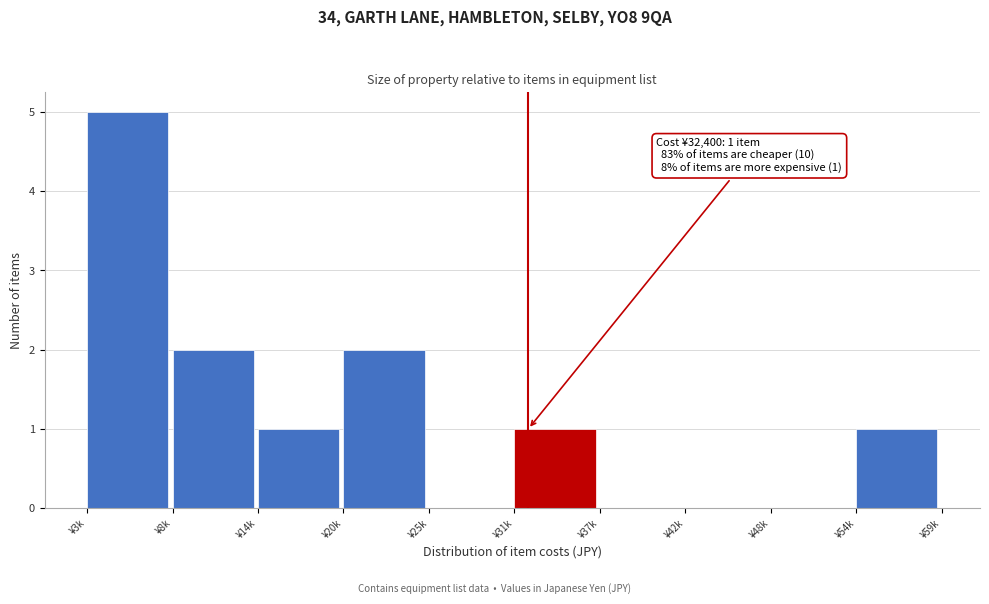

Reading right to left, extract all data points from this chart.

¥54k=1	¥48k=0	¥42k=0	¥37k=0	¥31k=1	¥25k=0	¥20k=2	¥14k=1	¥8k=2	¥3k=5